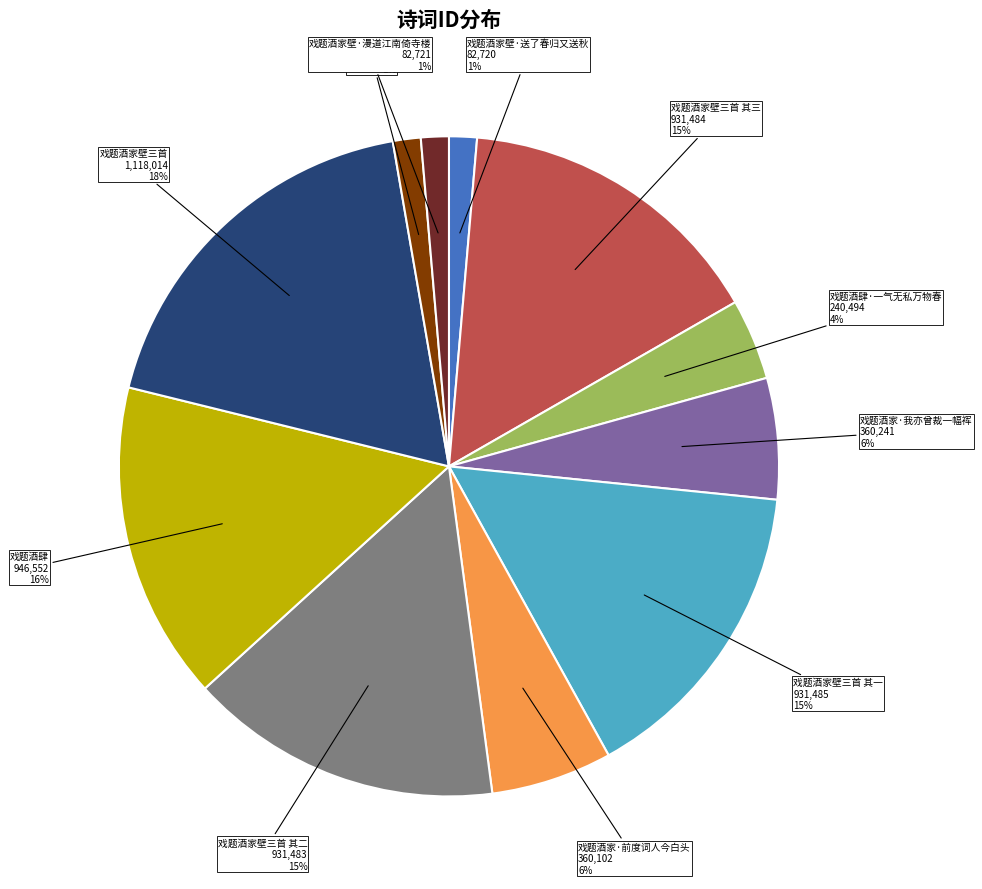

What percentage is the 戏题酒家壁三首 slice, to the nearest percent?

18%